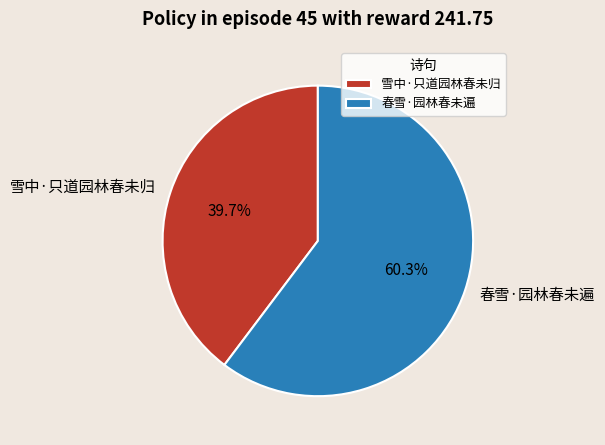

To the nearest percent, what portion does 春雪·园林春未遍 represent?

60%